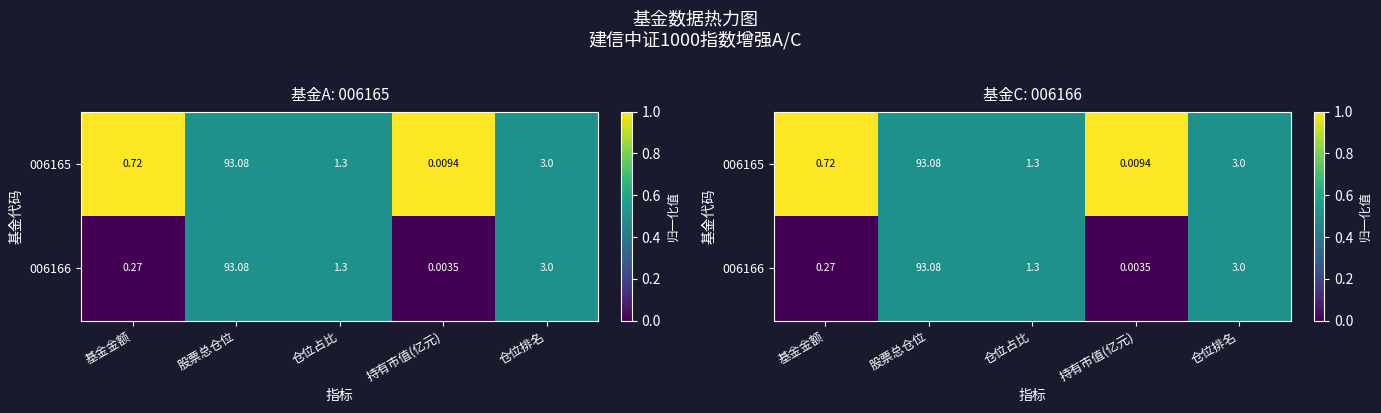

At how many categories does at least one series exceed 0?

5